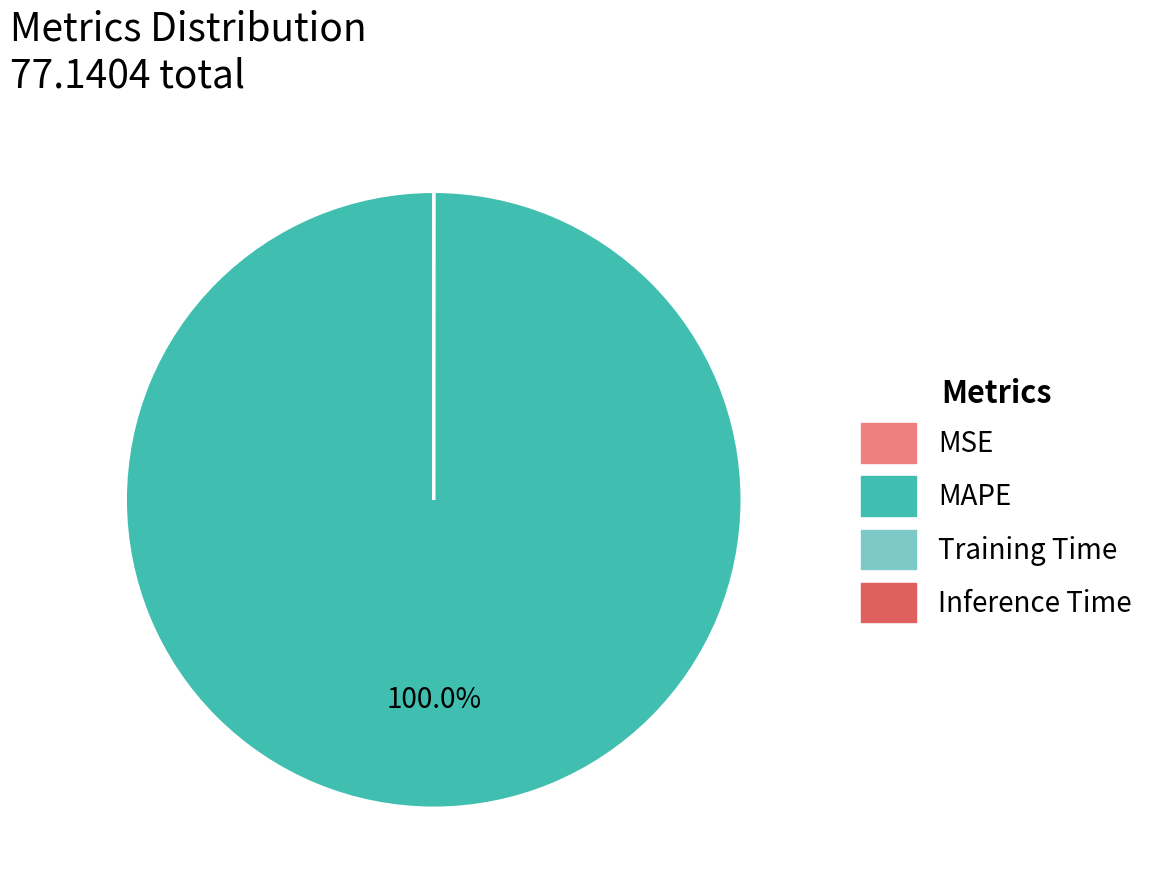

Is there a majority slice in this chart?

Yes